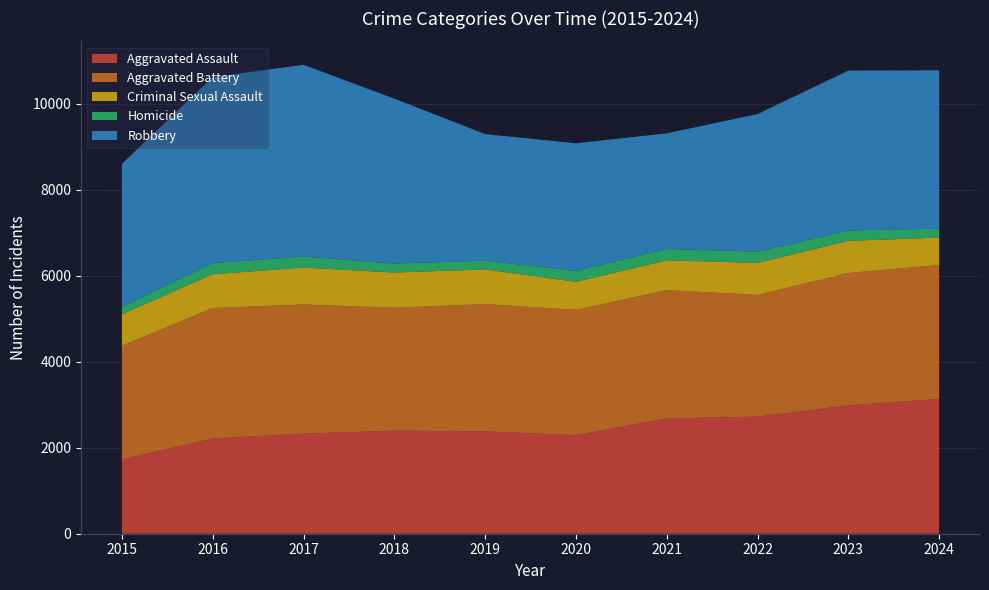

Reading left to right, extract all data points from this chart.

Aggravated Assault: 2015=1731	2016=2213	2017=2327	2018=2397	2019=2382	2020=2289	2021=2683	2022=2721	2023=2984	2024=3134
Aggravated Battery: 2015=2642	2016=3035	2017=3003	2018=2860	2019=2958	2020=2917	2021=2983	2022=2831	2023=3079	2024=3115
Criminal Sexual Assault: 2015=731	2016=785	2017=859	2018=817	2019=806	2020=651	2021=691	2022=745	2023=747	2024=638
Homicide: 2015=172	2016=260	2017=256	2018=210	2019=203	2020=255	2021=263	2022=262	2023=243	2024=206
Robbery: 2015=3325	2016=4326	2017=4459	2018=3834	2019=2944	2020=2967	2021=2690	2022=3199	2023=3716	2024=3683